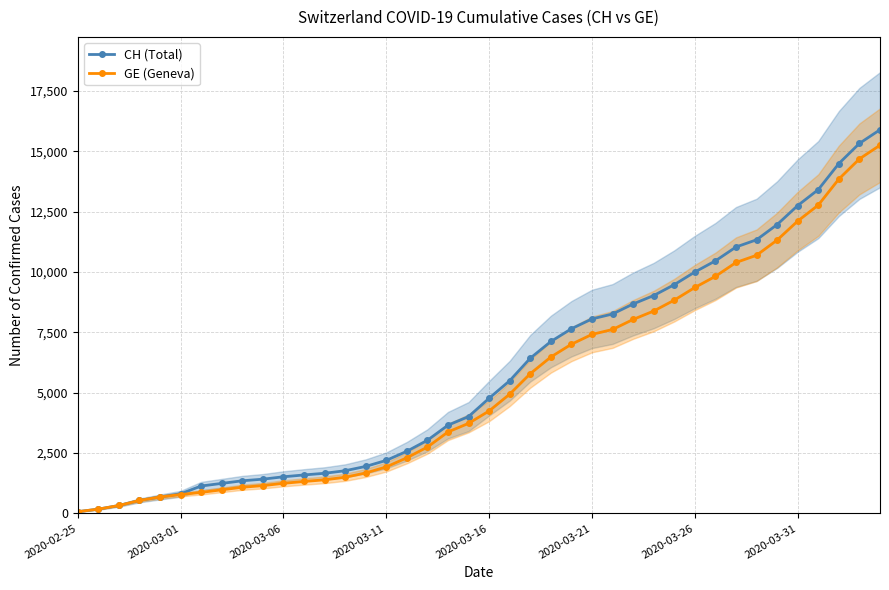

At 29, list the series in order from largest to smallest.

CH (Total), GE (Geneva)